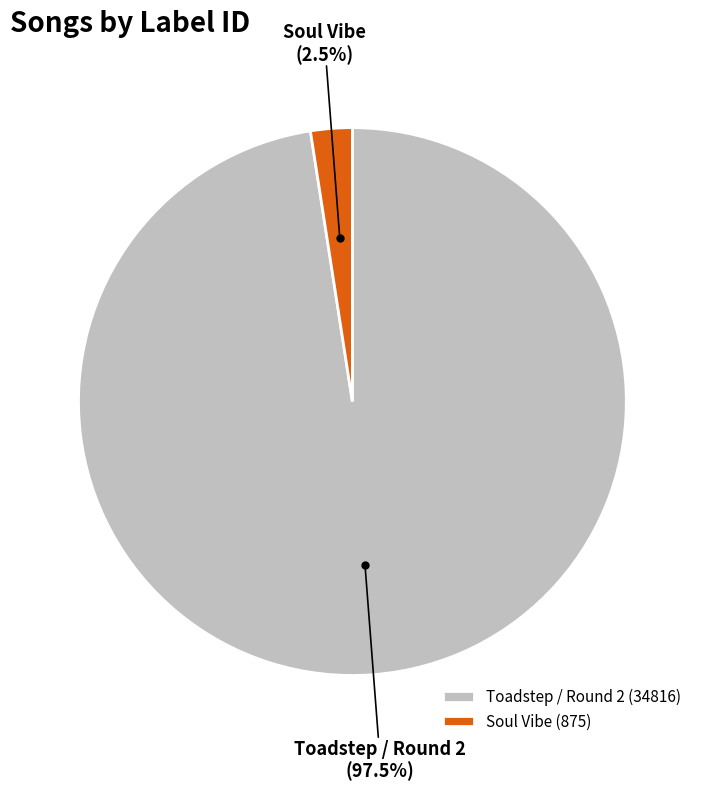

Is there any slice that represents more than half of the pie?

Yes